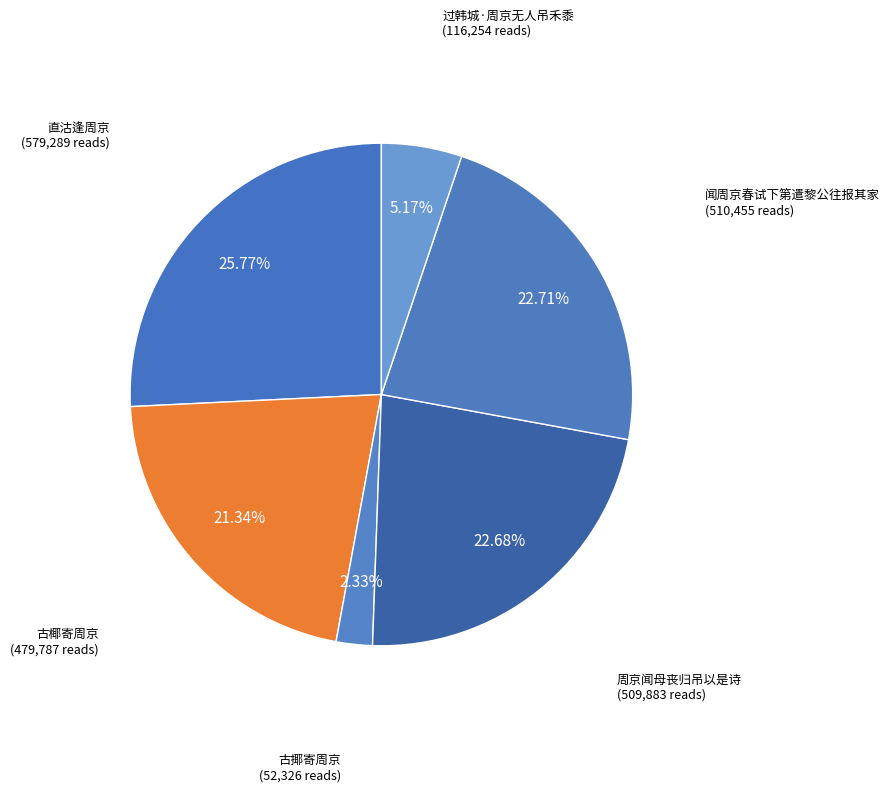

What is the smallest slice in the pie chart?

古揶寄周京